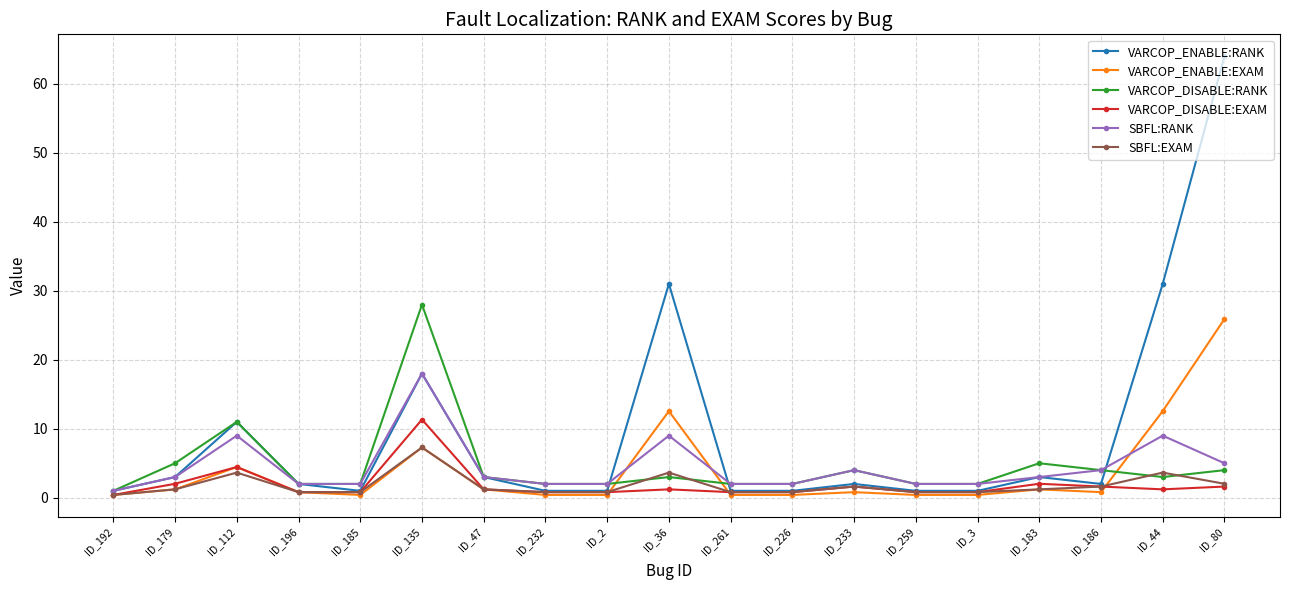

Count the number of data series in this chart.

6